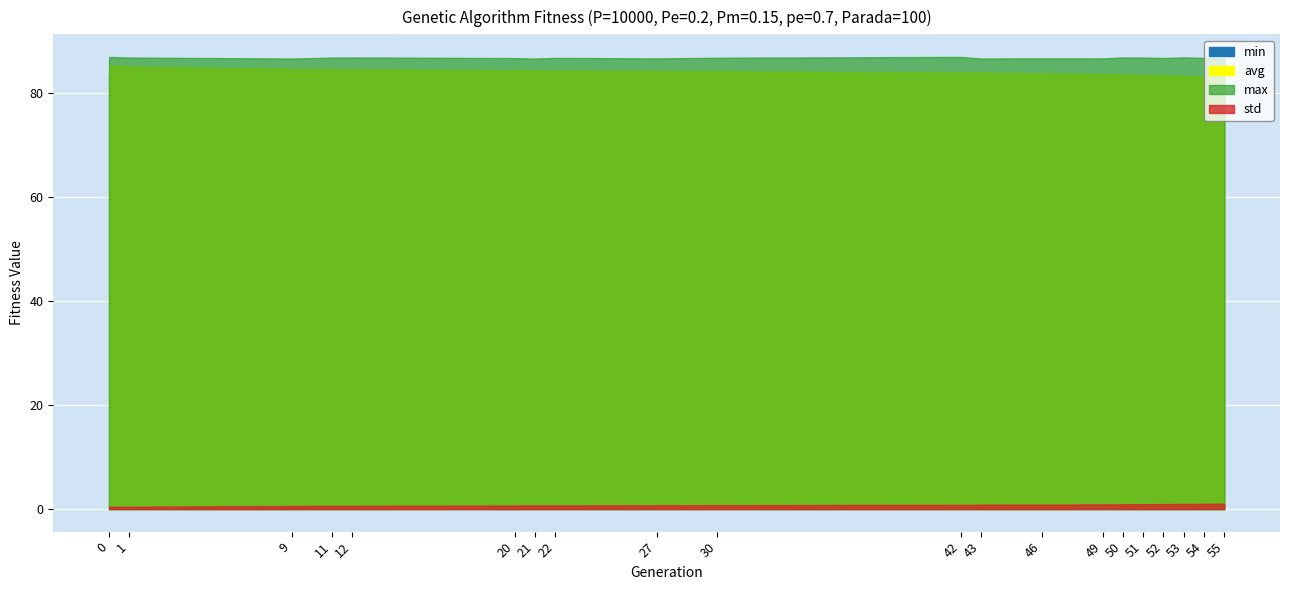

Which category has the highest value in the max series?

42